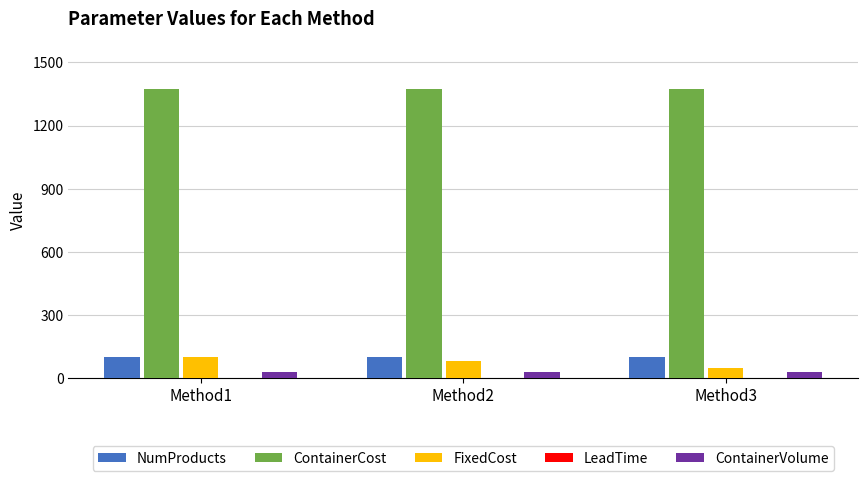

Is it true that NumProducts equals 100 at Method2?

True